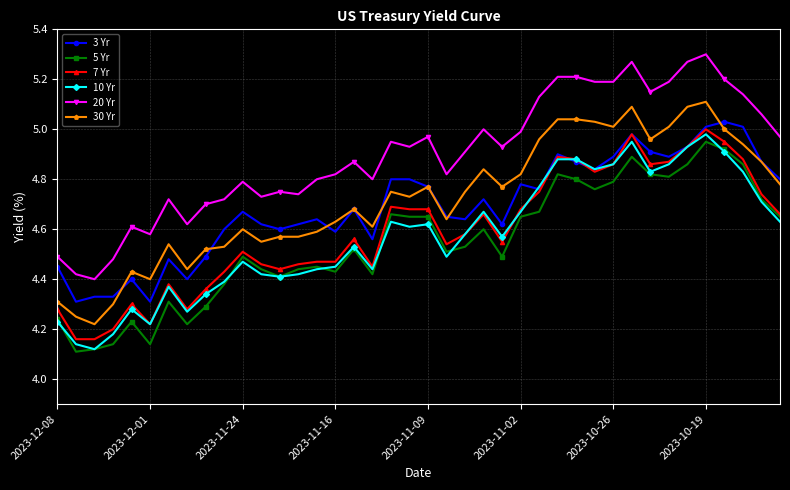

True or false: 30 Yr and 20 Yr intersect in this chart.

False